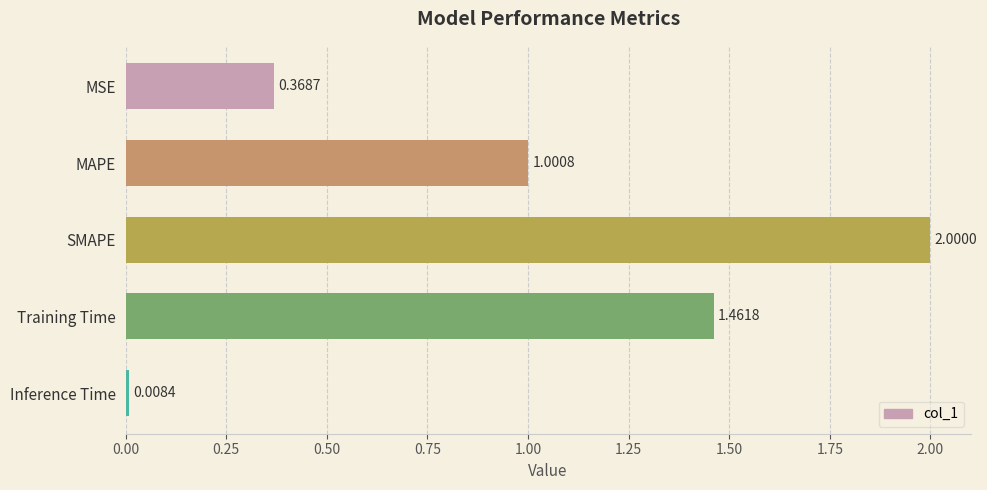

Where is the data nearest to the value 1?

MAPE